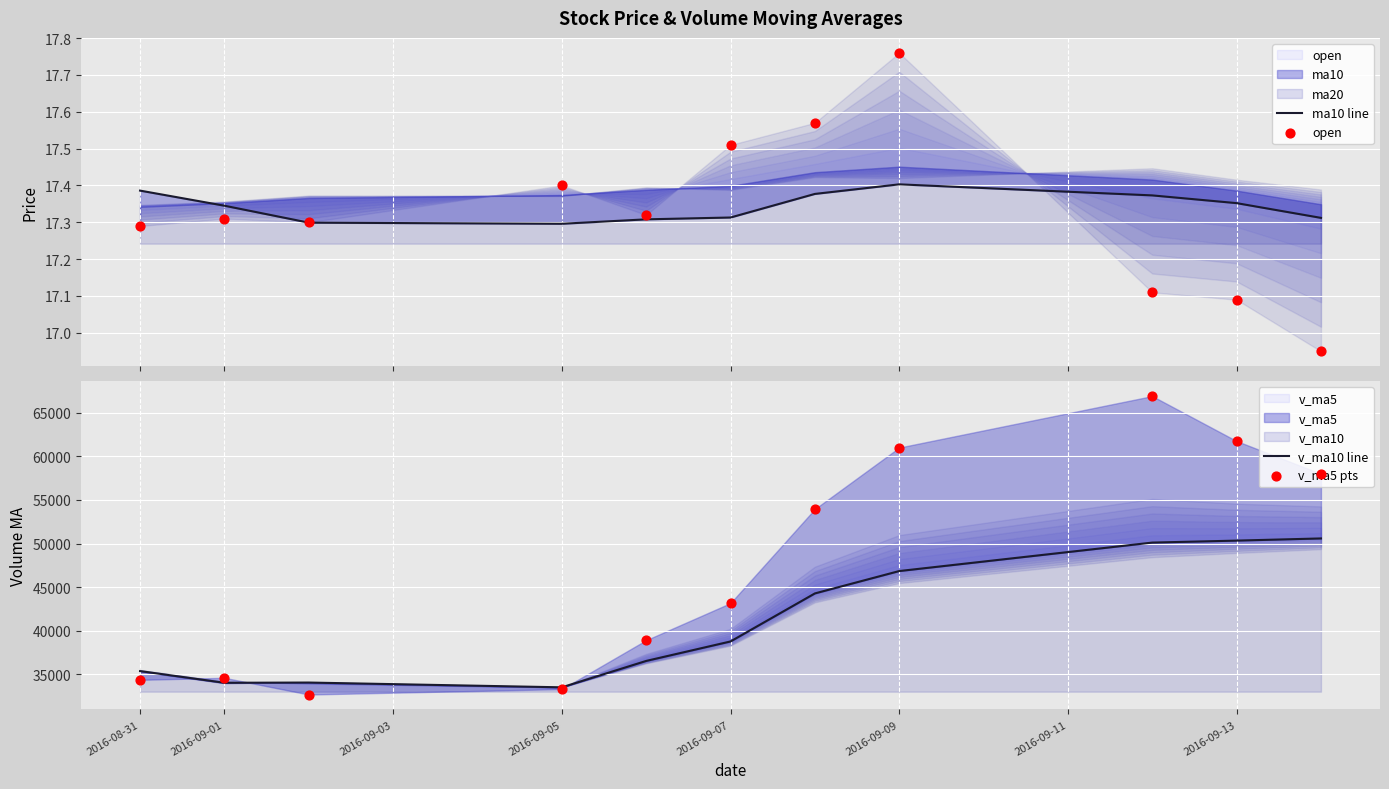

At how many categories does at least one series exceed 8739?

11